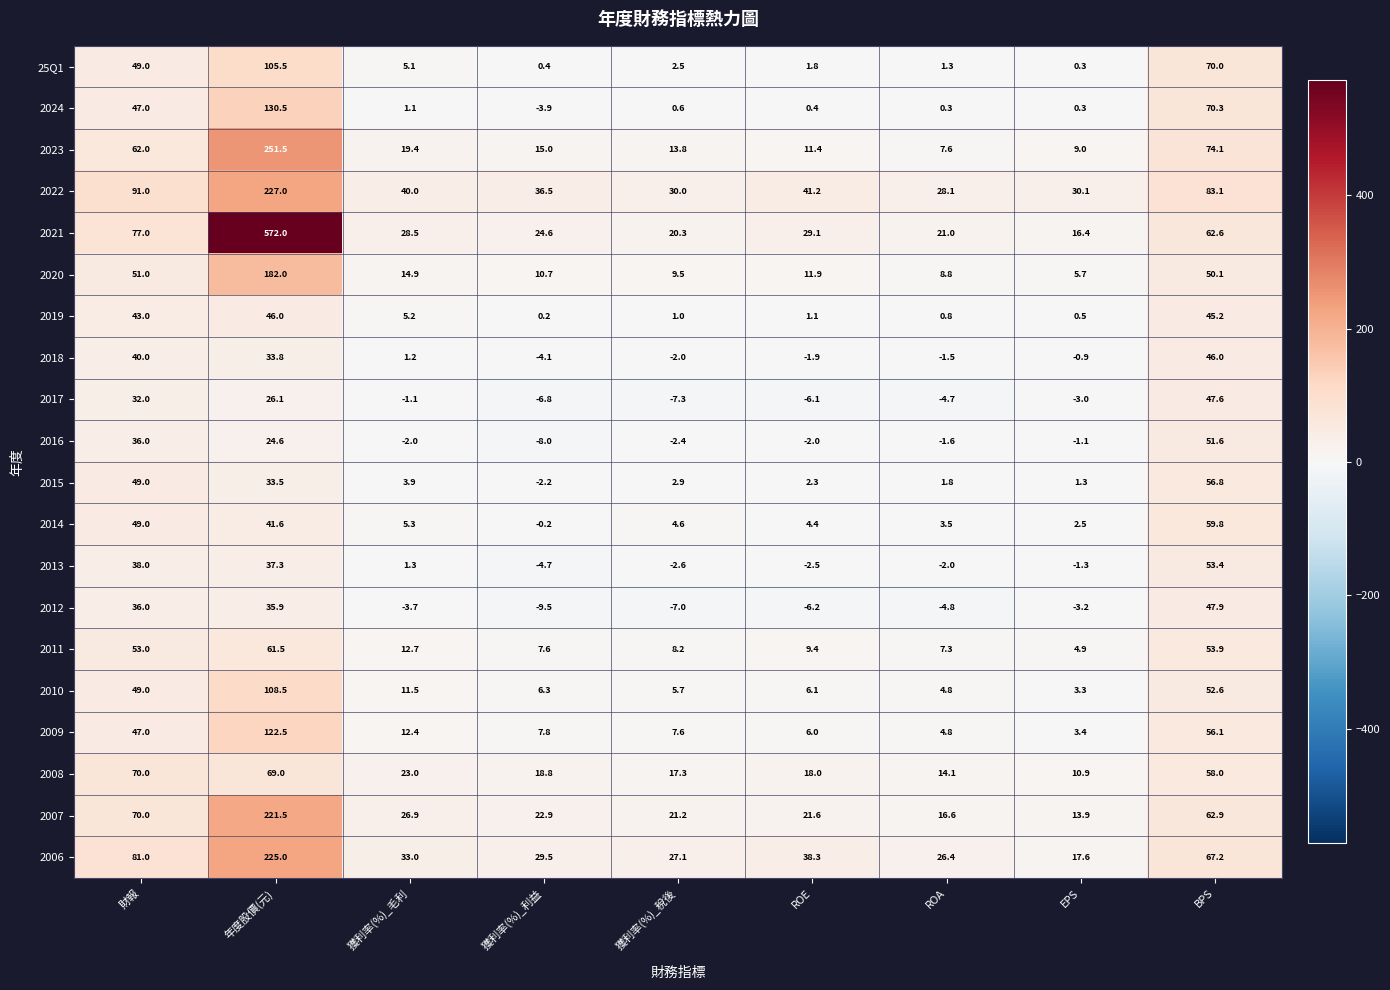

What is the sum of all 2007 values?

477.5